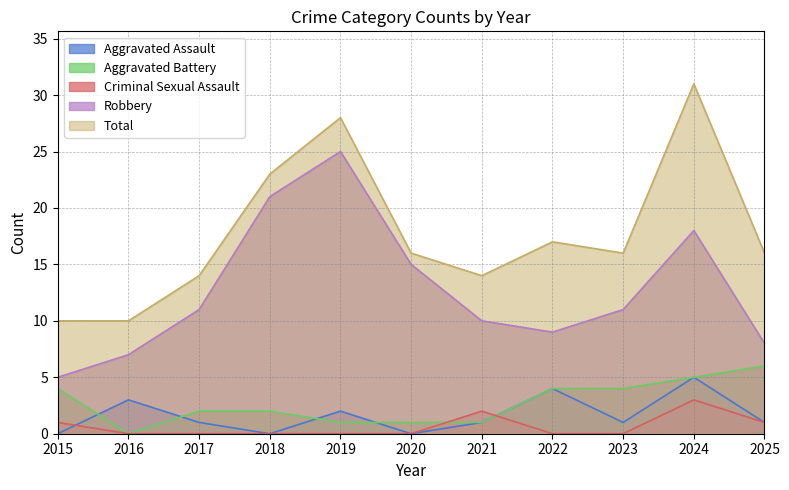

At how many categories does at least one series exceed 26?

2